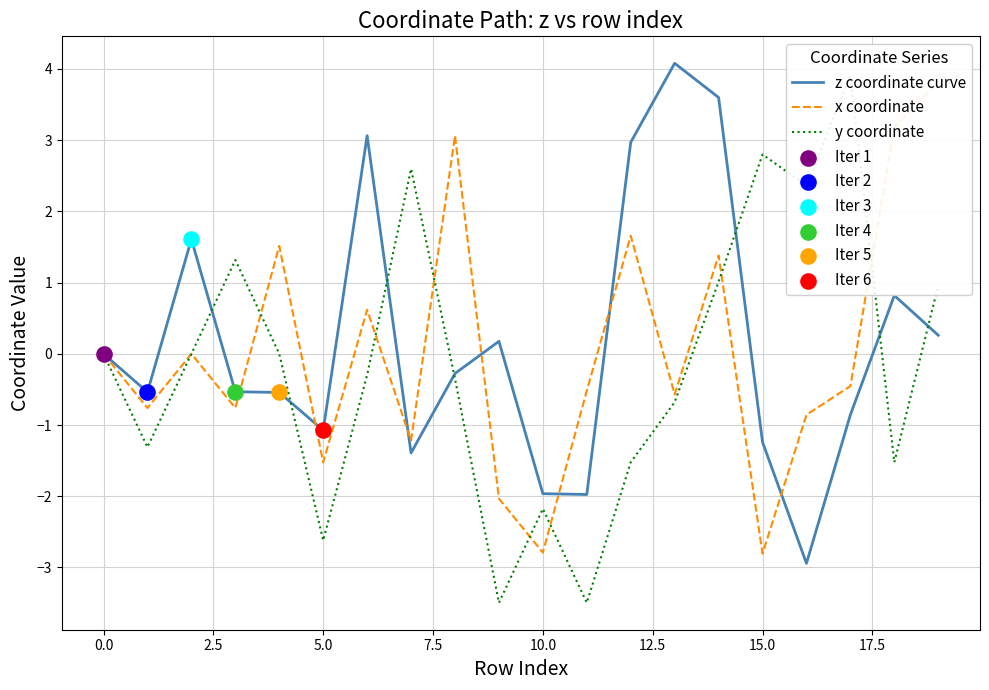

Which series has the largest Y range (max minus min)?

y coordinate